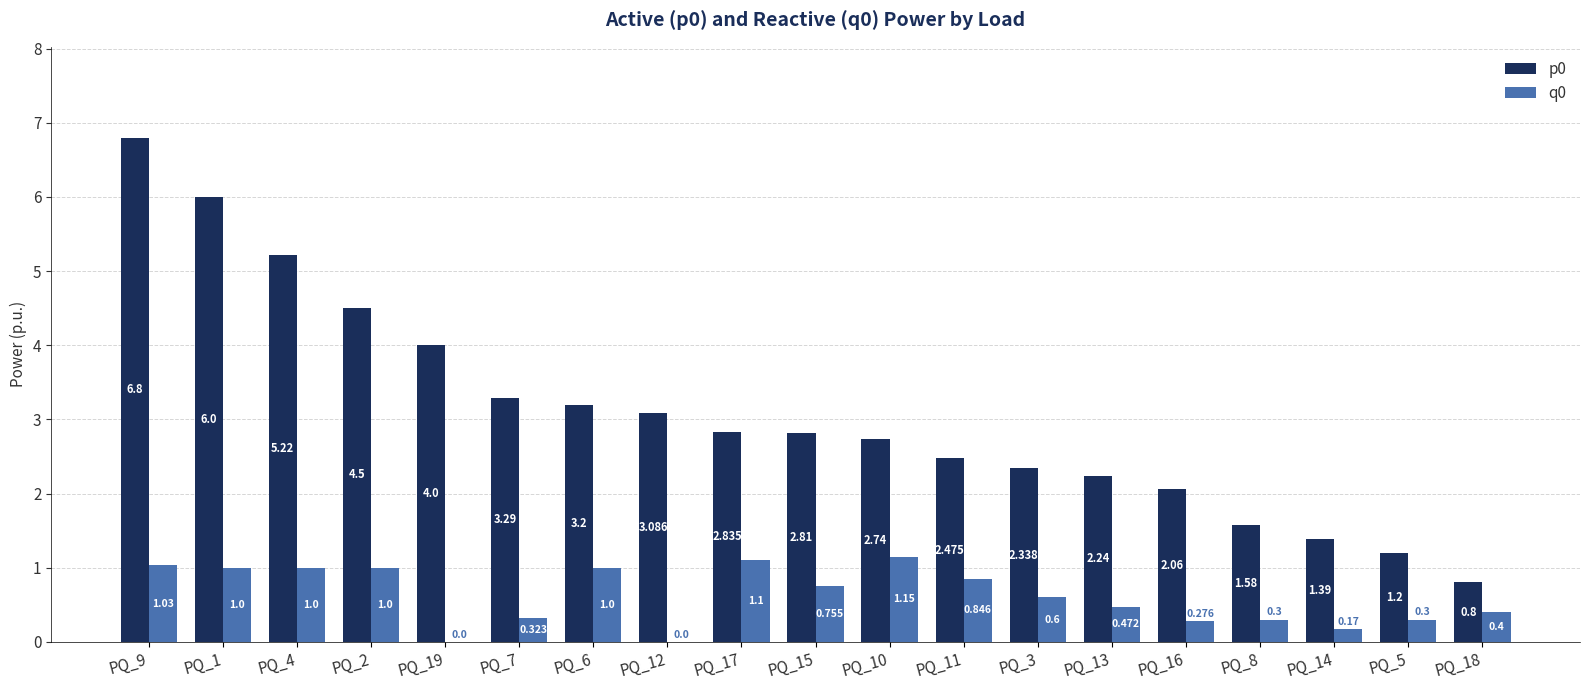

Is the value of q0 at PQ_5 greater than the value of p0 at PQ_11?

No